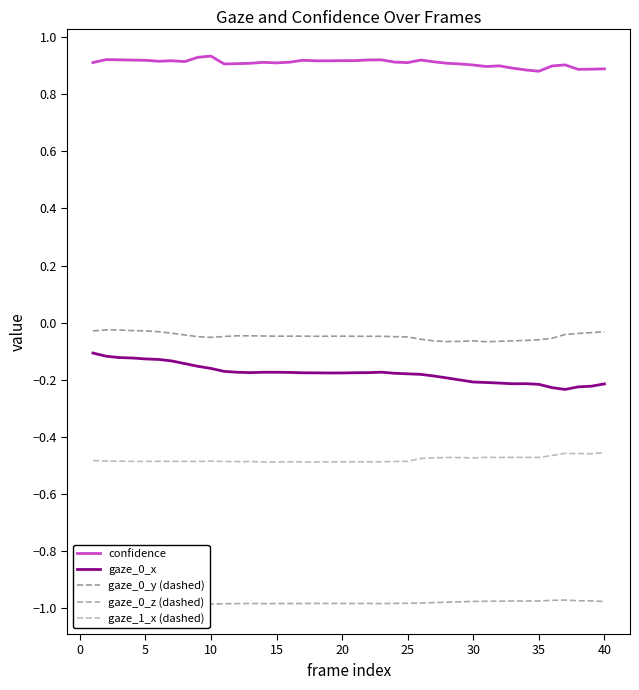

True or false: gaze_0_x and gaze_1_x (dashed) cross at least once.

False